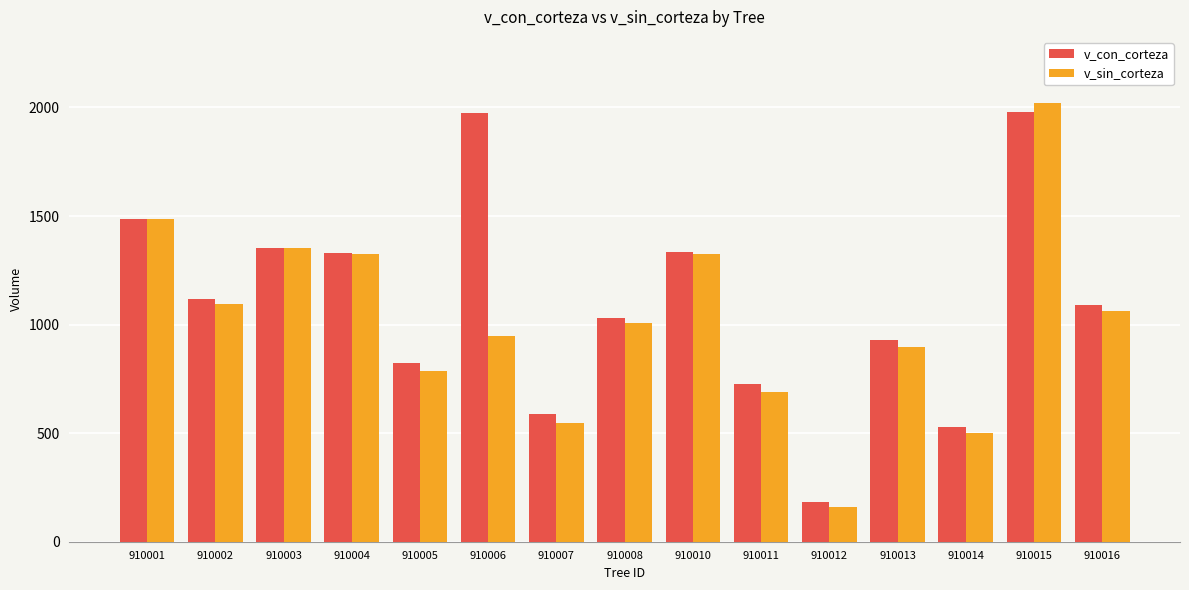

Where is v_sin_corteza nearest to the value 1091?

910002